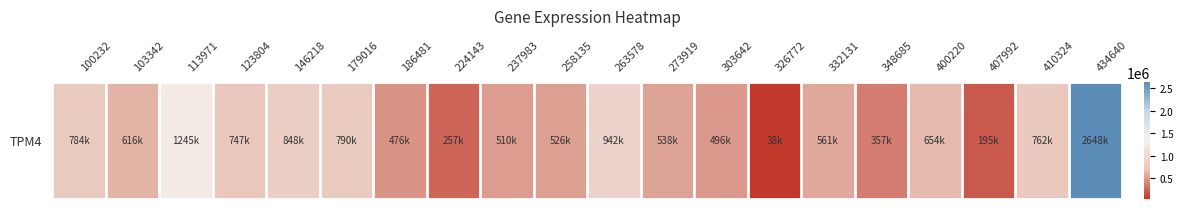

Which has a higher value, 303642 or 407992?

303642